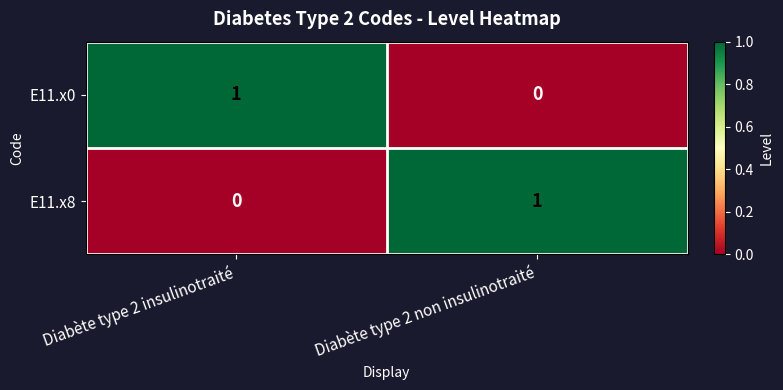

Reading left to right, transcribe all the data shown in this chart.

E11.x0: Diabète type 2 insulinotraité=1	Diabète type 2 non insulinotraité=0
E11.x8: Diabète type 2 insulinotraité=0	Diabète type 2 non insulinotraité=1